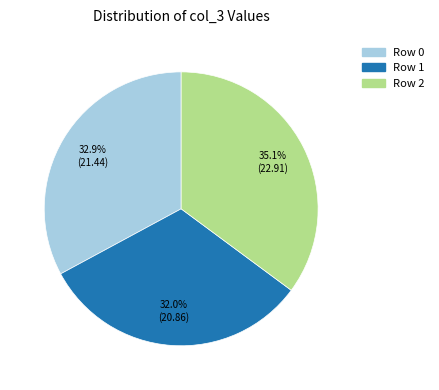

To the nearest percent, what percentage of the pie is Row 1?

32%